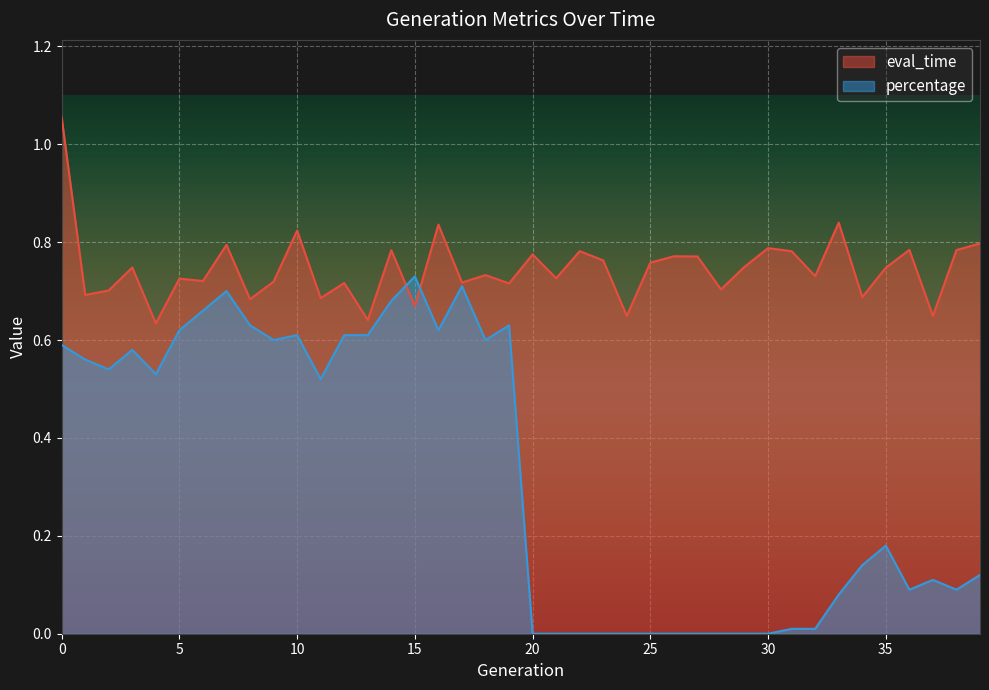

At how many categories does at least one series exceed 0?

40